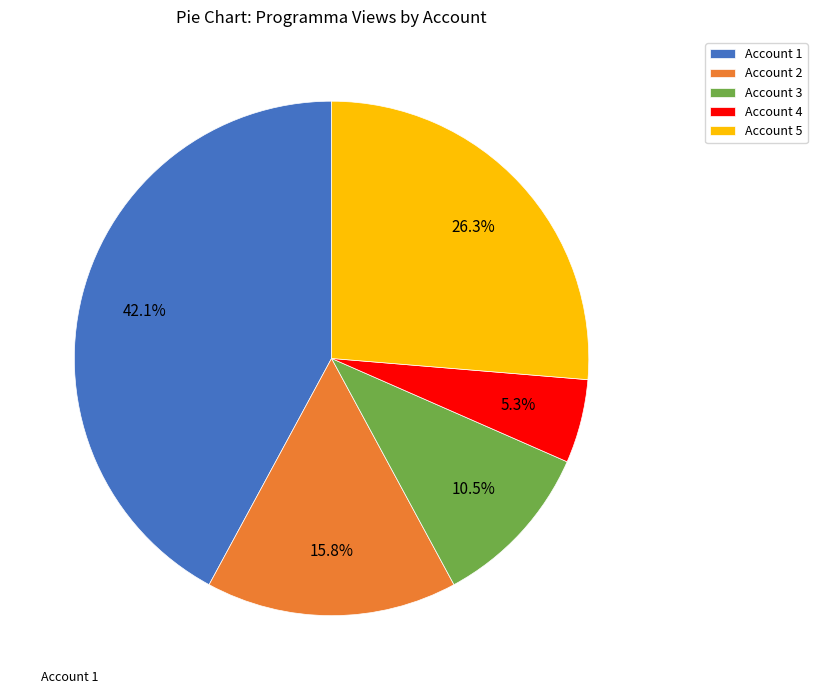

Is there any slice that represents more than half of the pie?

No